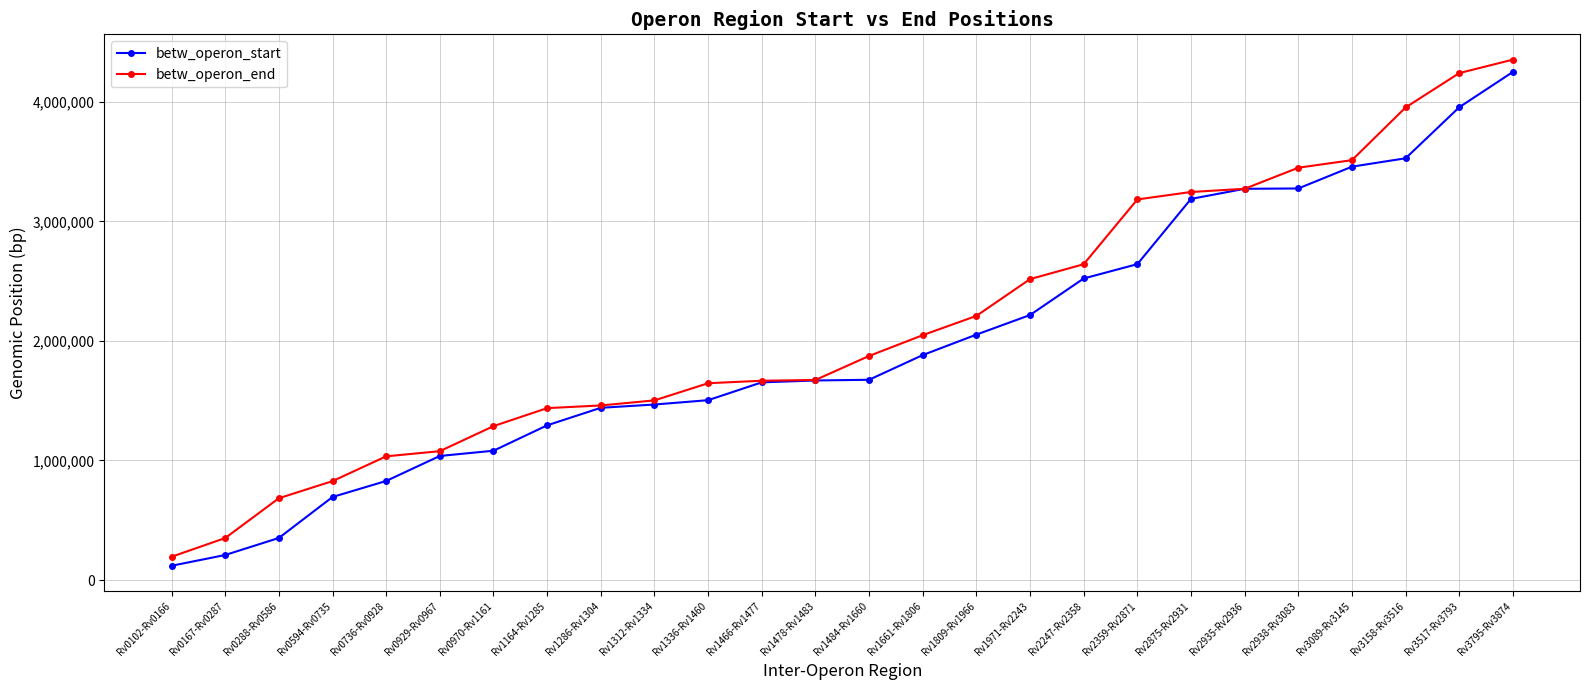

Between Rv1286-Rv1304 and Rv3517-Rv3793, which series saw the biggest shift?

betw_operon_end